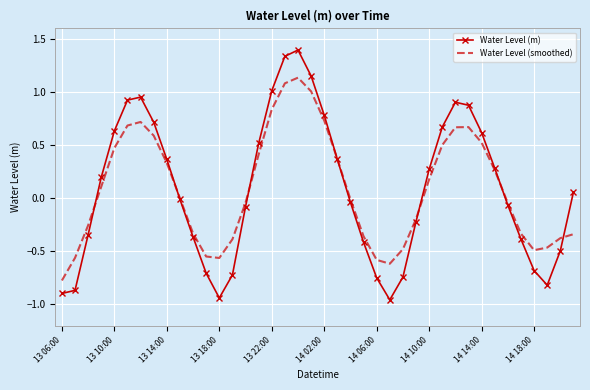

How many intersections are there between Water Level (smoothed) and Water Level (m)?

7